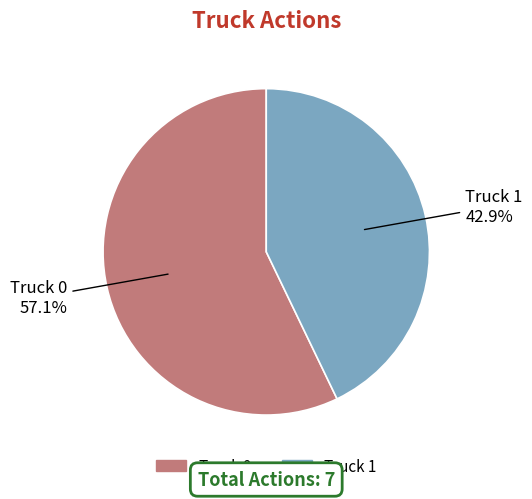

What is the ratio of the value at Truck 0 to the value at Truck 1?

1.3